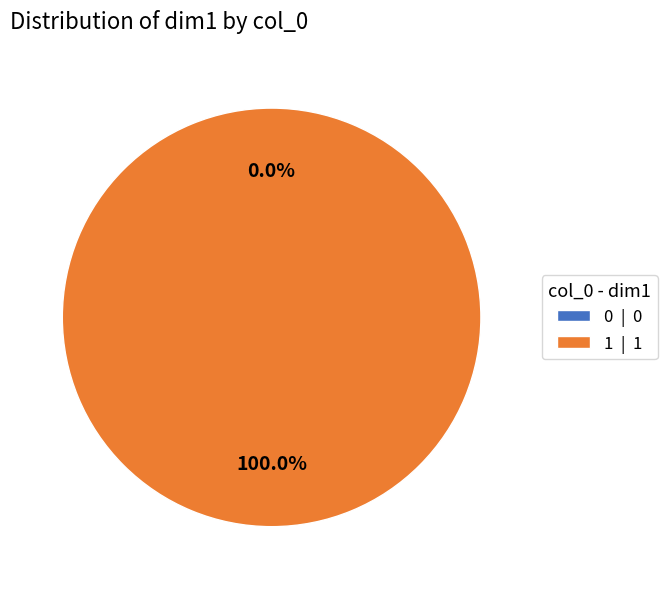

Is the sum of 0 and 1 greater than half?

Yes